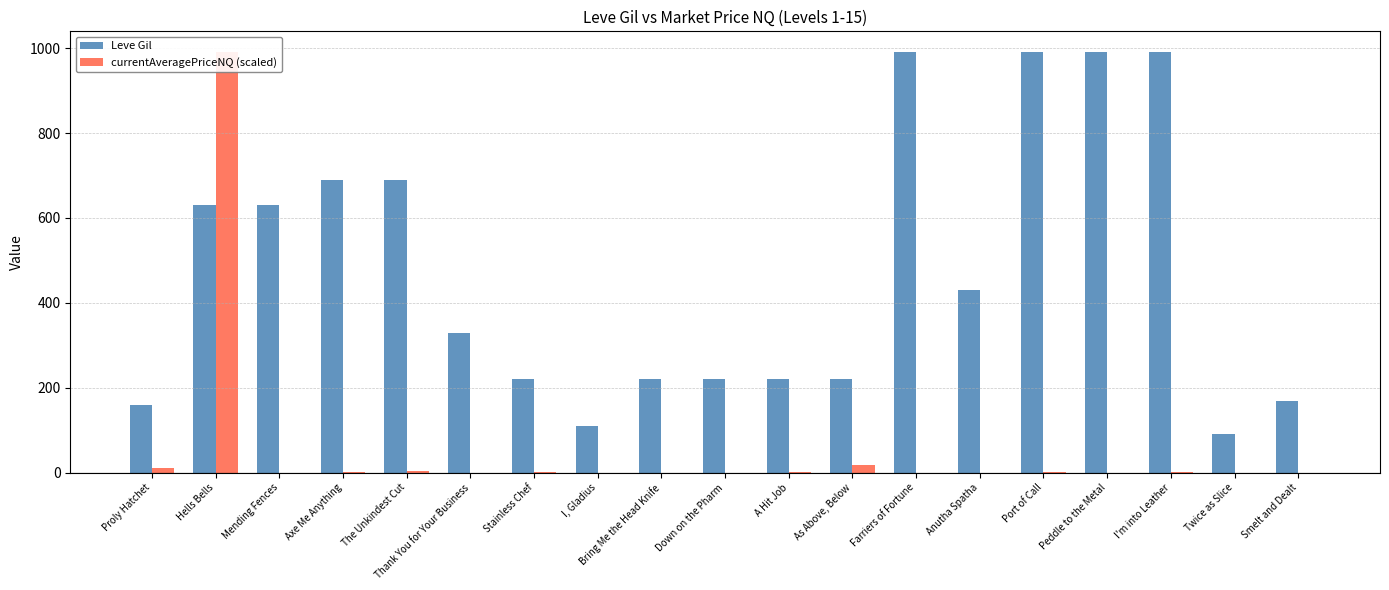

At Peddle to the Metal, list the series in order from smallest to largest.

currentAveragePriceNQ (scaled), Leve Gil